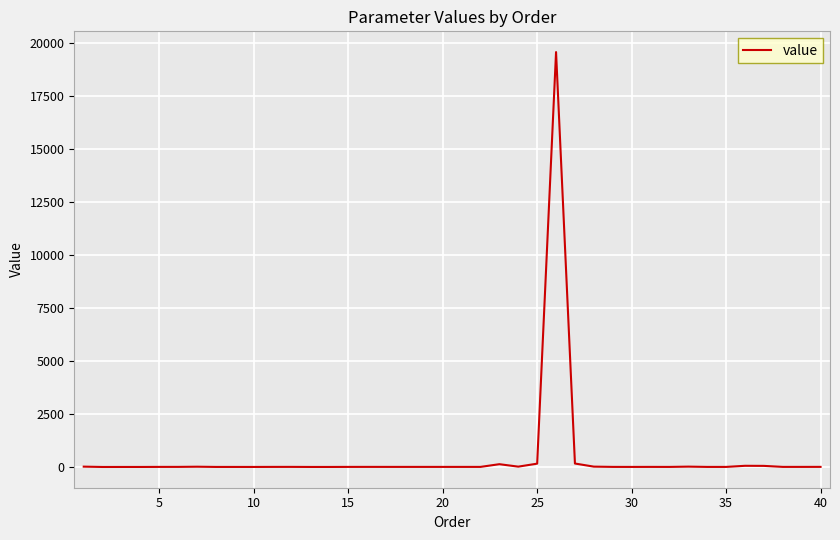

What is the difference between the maximum and minimum values?

19574.7